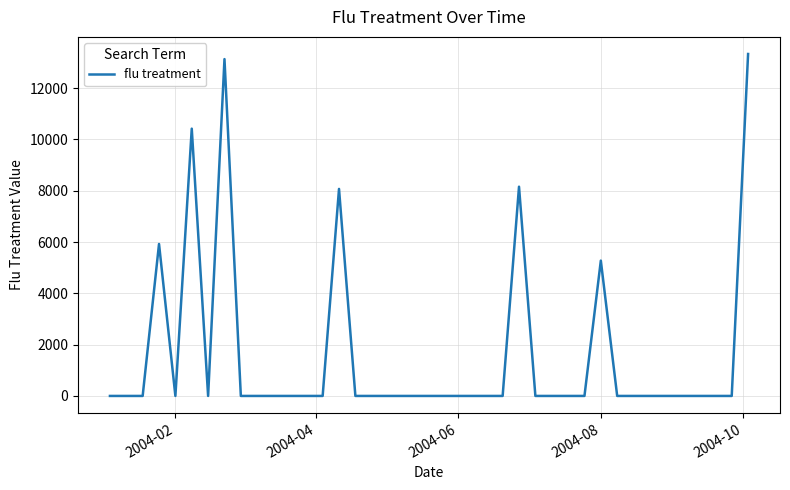

What is the greatest value displayed?

13333.1